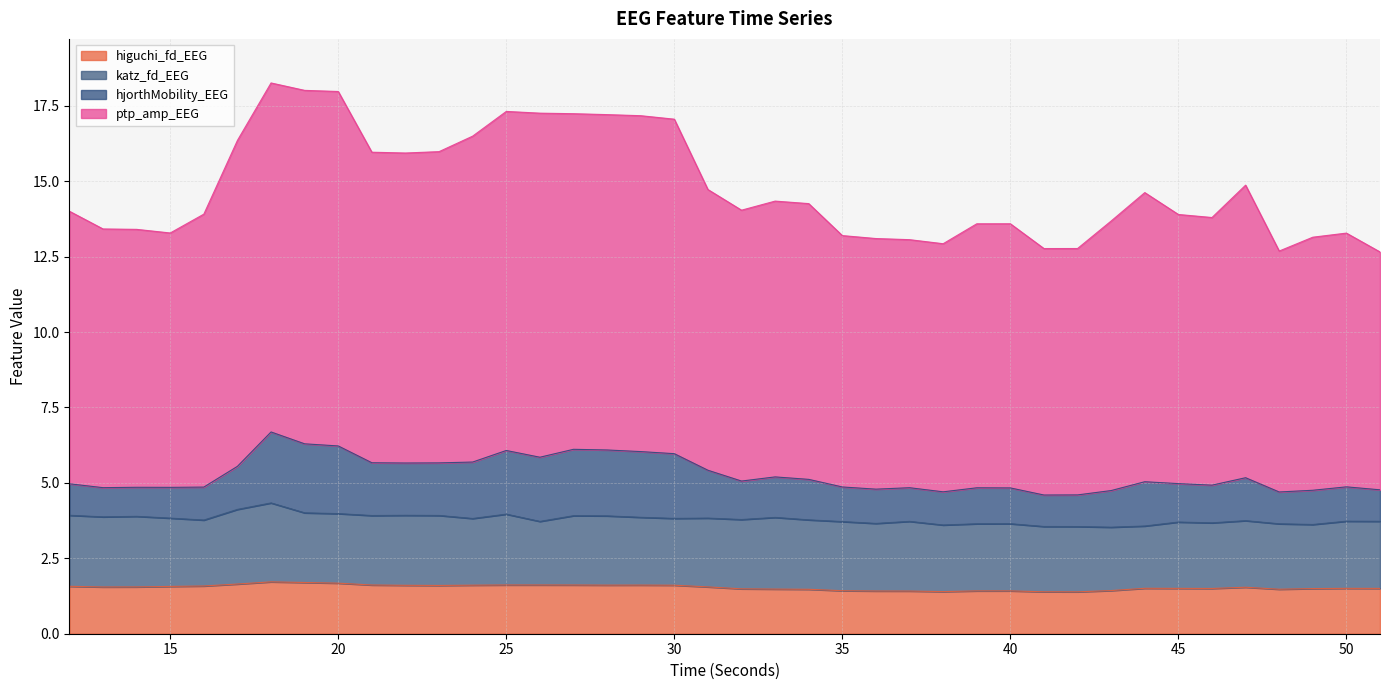

The value of higuchi_fd_EEG at 17 is 2.9. True or false?

False